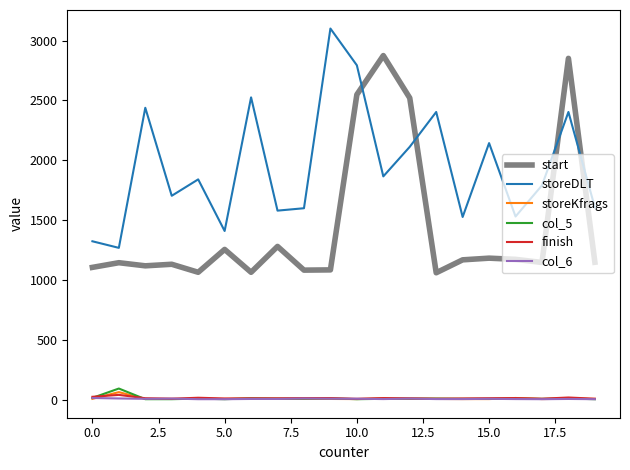

True or false: storeDLT and storeKfrags cross at least once.

False